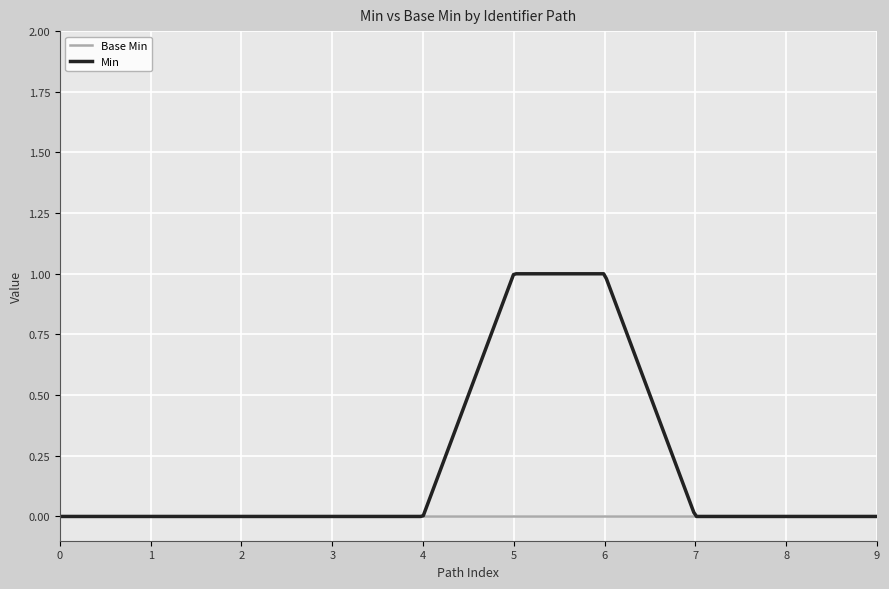

Which series has the largest total across all categories?

Min